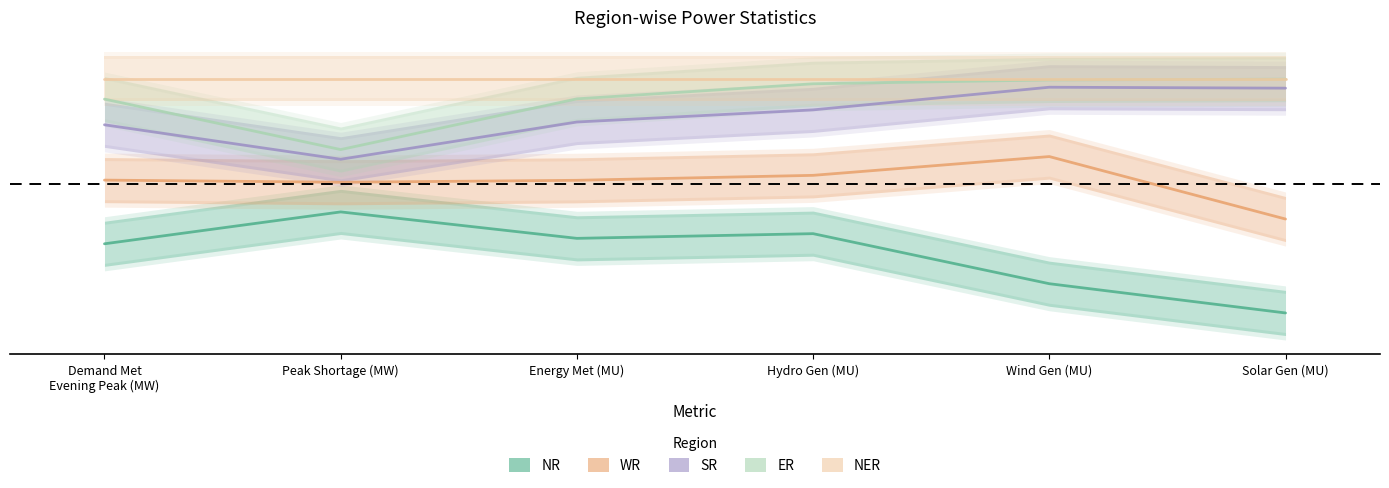

The SR series shows 0.8 at Wind Gen (MU). True or false?

True